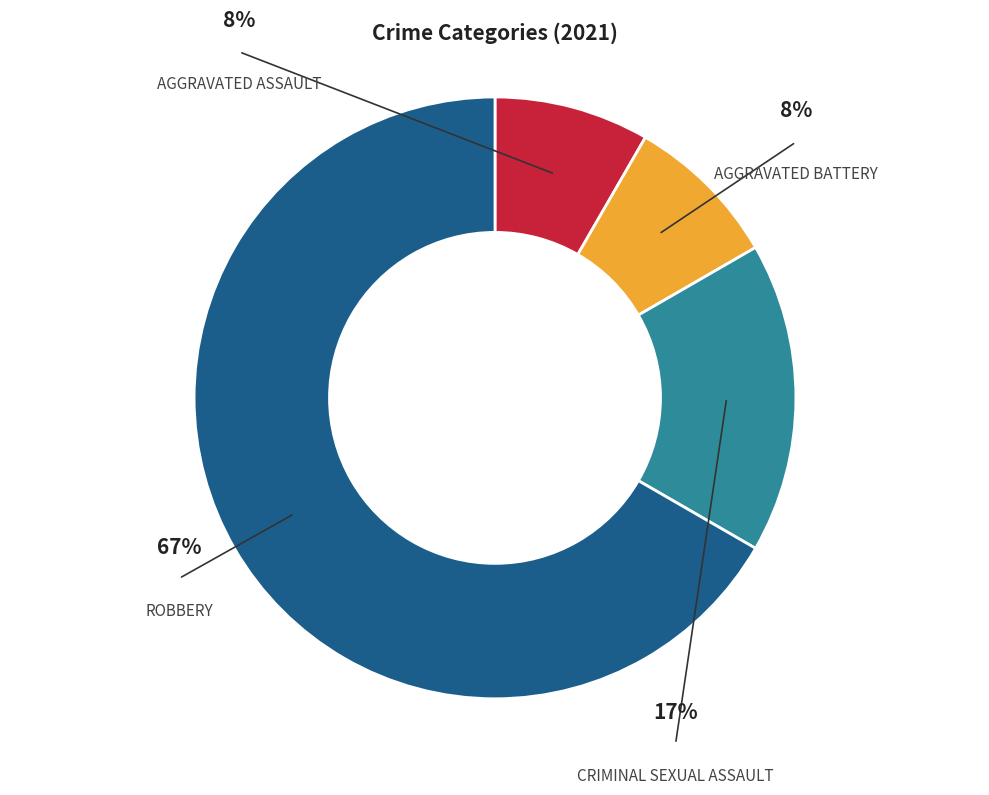

Approximately how many times larger is the value at Aggravated Battery compared to Aggravated Assault?

1.0